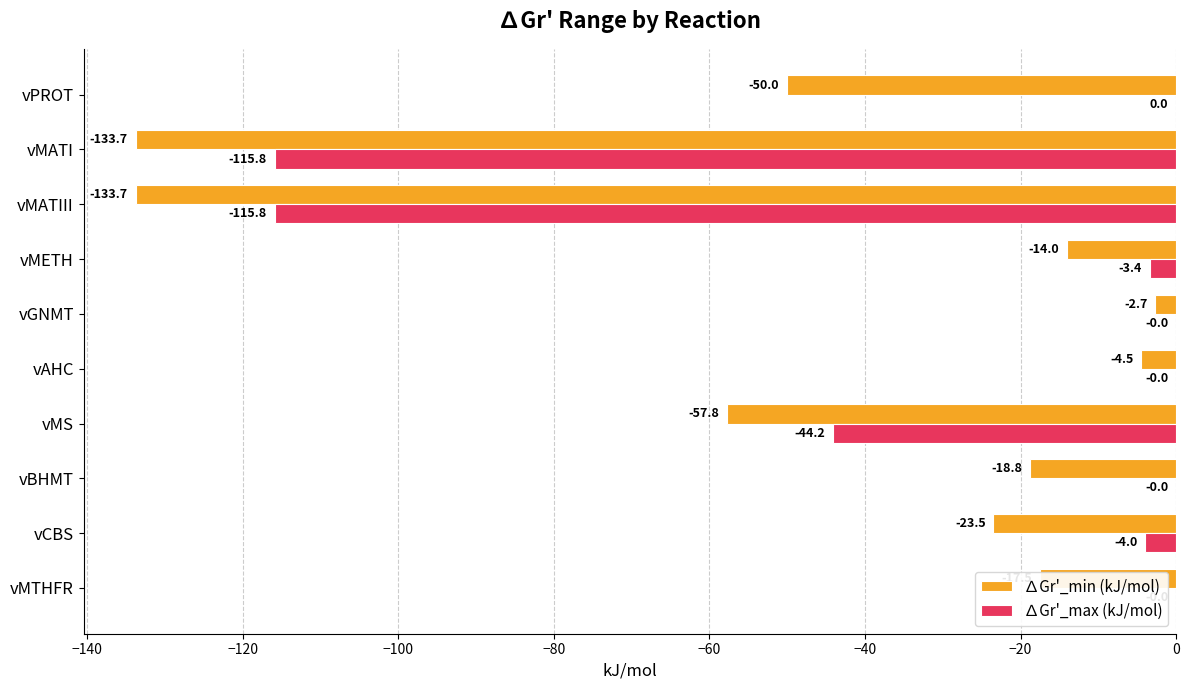

How many data points in ∆Gr'_min (kJ/mol) are above -18?

4